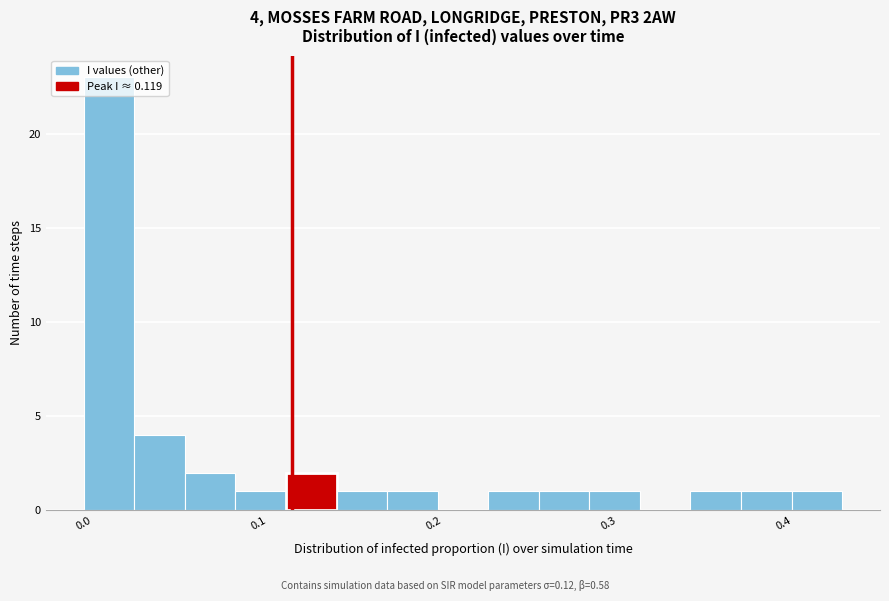

Read against the x-axis, roughly where is the centre of the tallest bar?

0.01